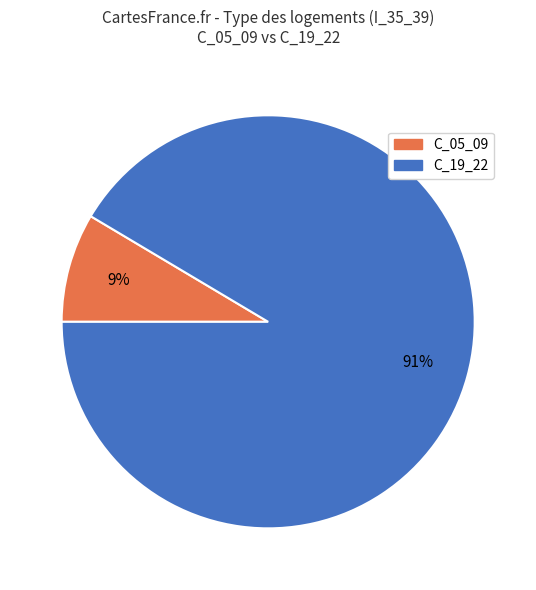

How many slices are in this pie chart?

2